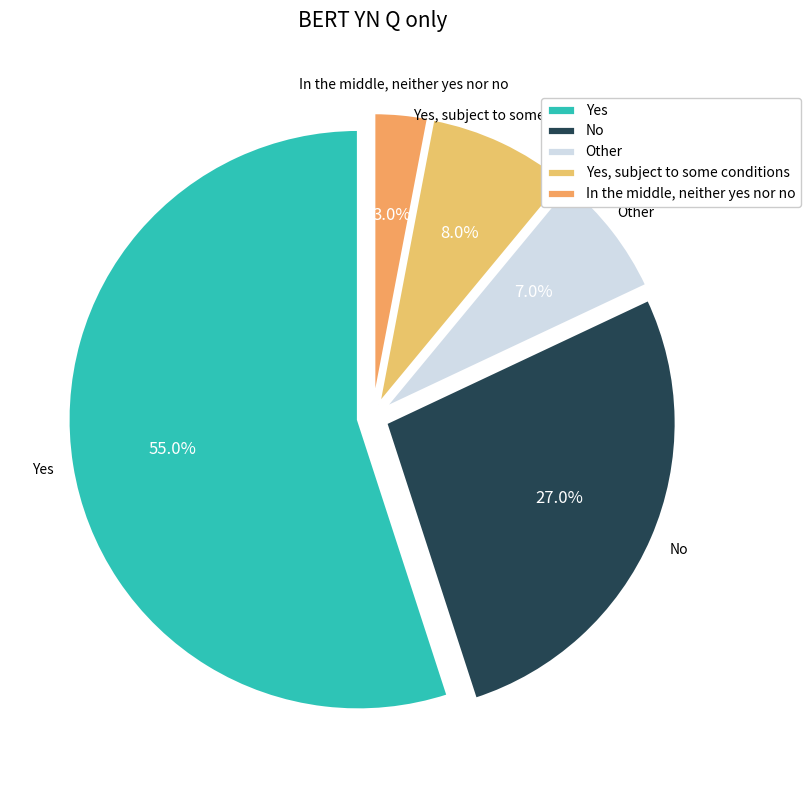

Which has a higher value, Yes or In the middle, neither yes nor no?

Yes